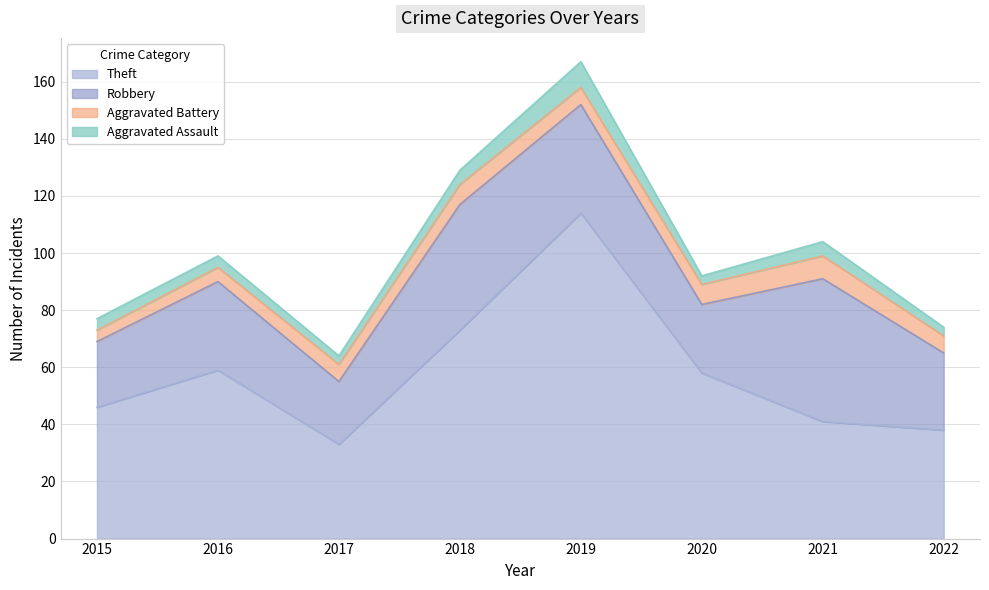

Where is the first local maximum for Aggravated Battery?

2018